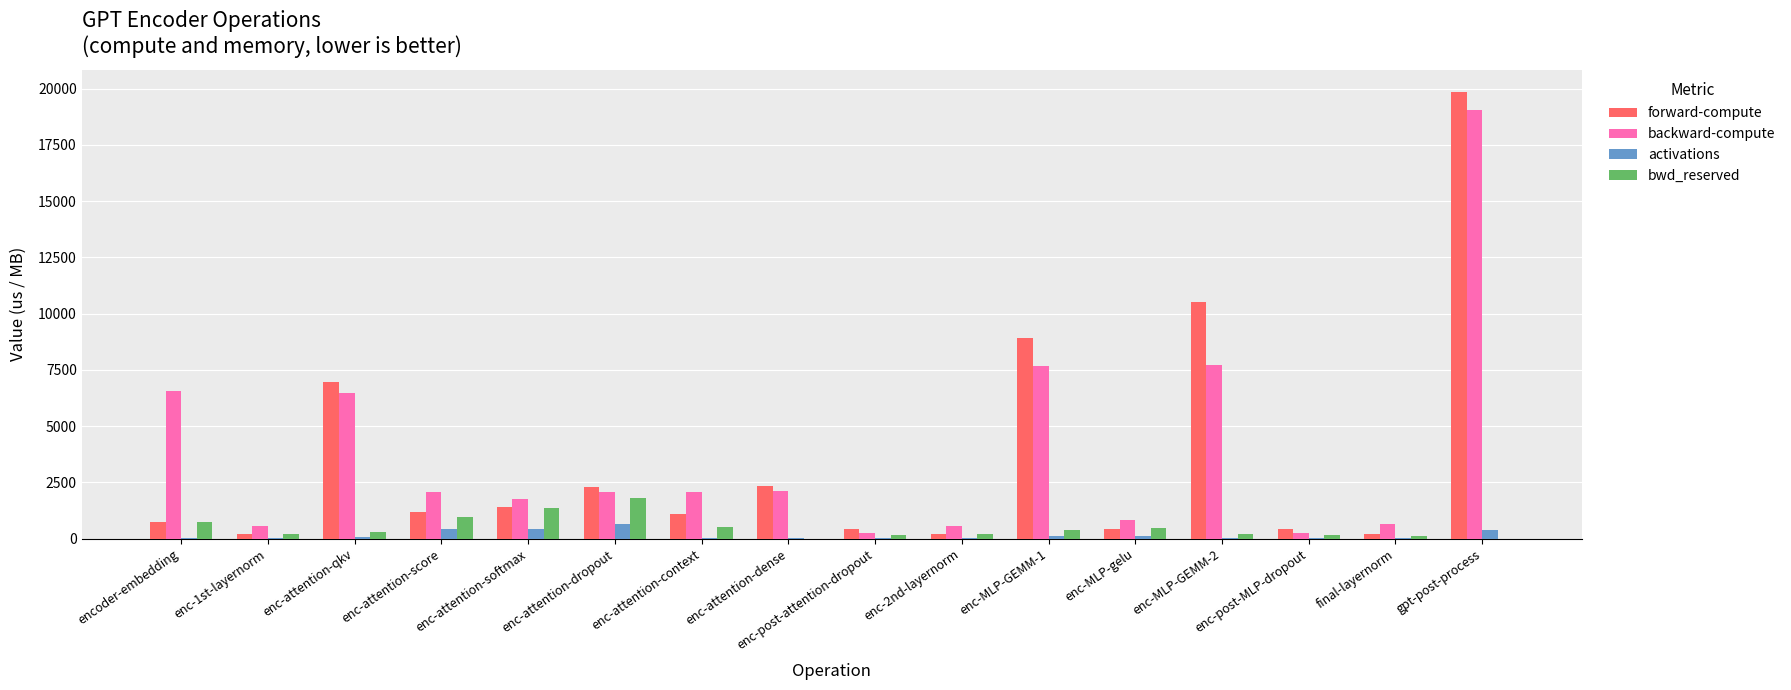

What are all the series names shown in the legend?

forward-compute, backward-compute, activations, bwd_reserved